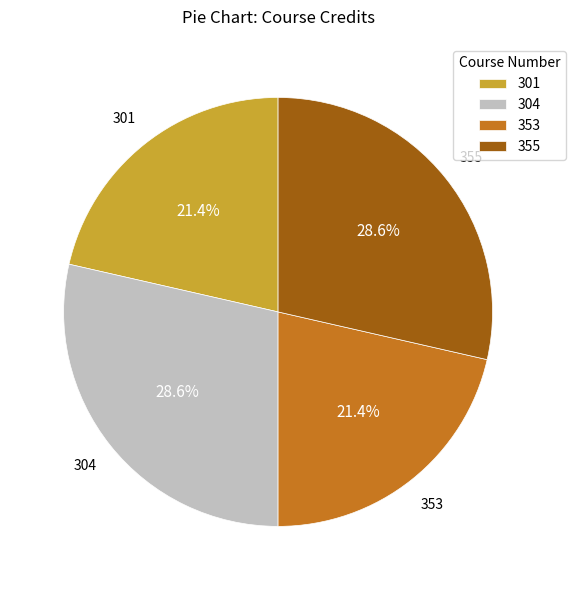

True or false: 353 accounts for 36% of the total.

False